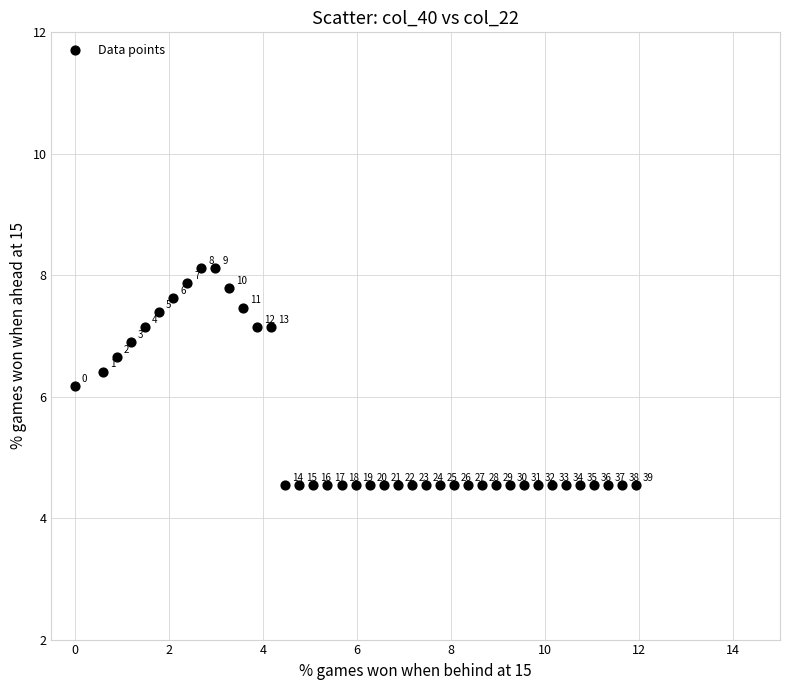

What is the range of Y values (max minus min)?

3.6